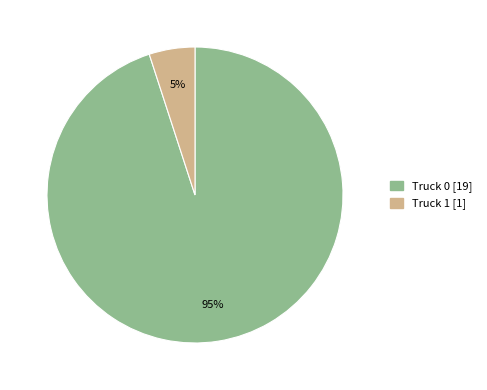

Between Truck 0 and Truck 1, which is larger?

Truck 0